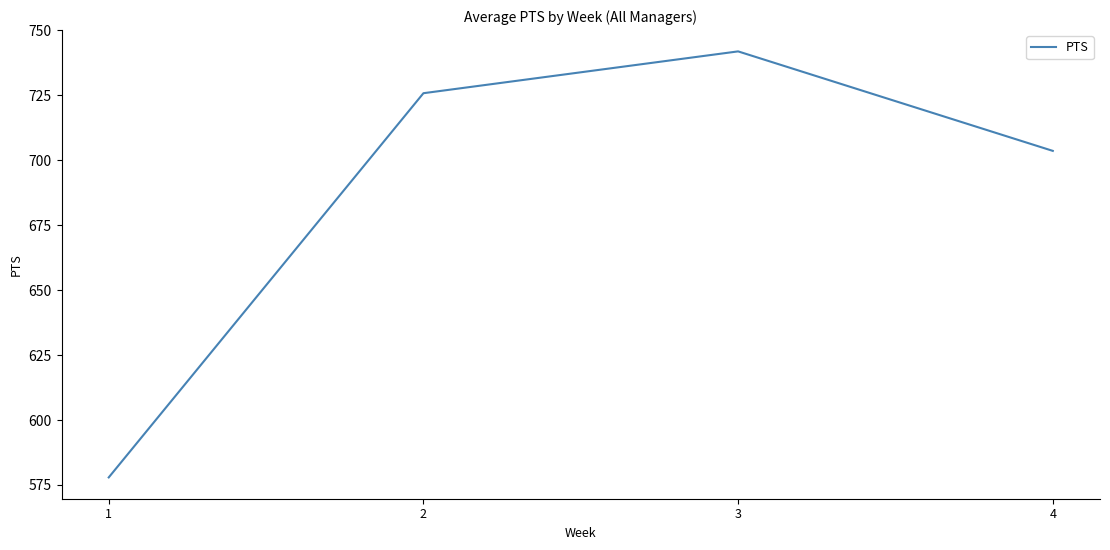

List the labels in order of value, largest first.

3, 2, 4, 1